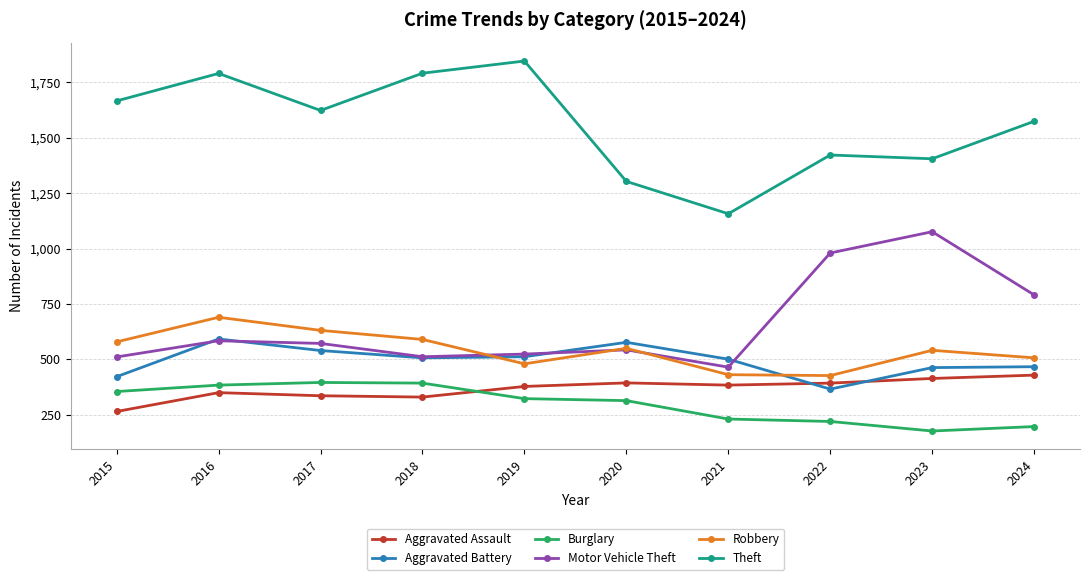

How many lines are shown in the chart?

6